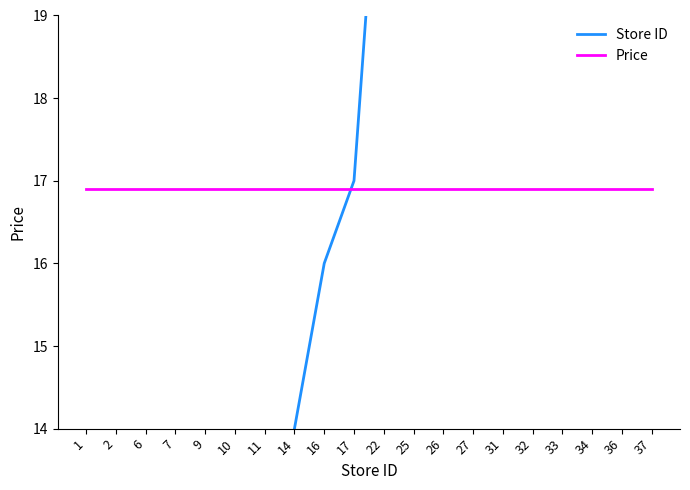

Which label corresponds to the largest value in the chart?

37